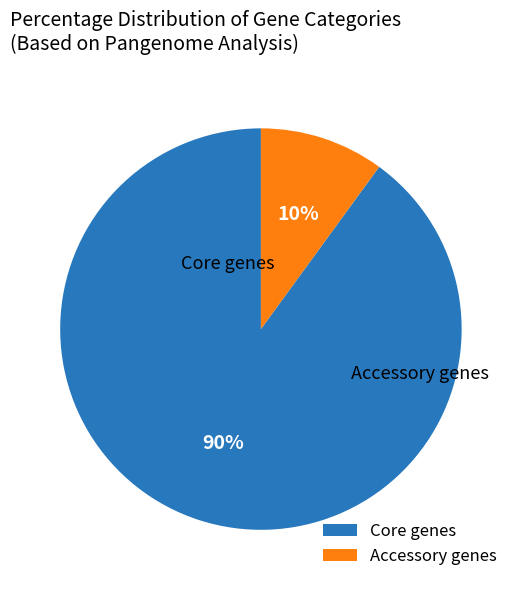

Combined, do Core genes and Accessory genes account for over 50%?

Yes